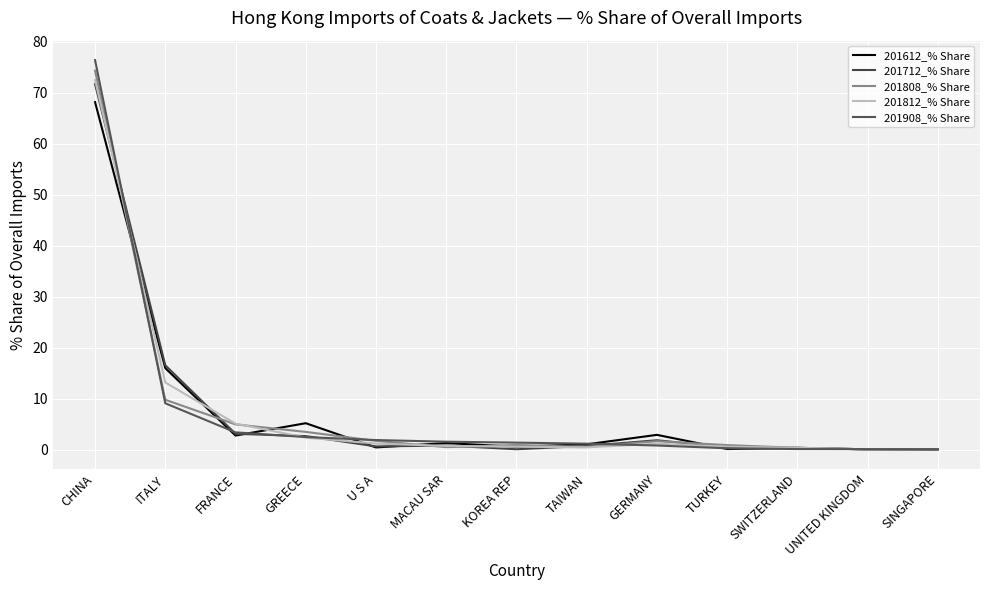

Reading left to right, transcribe all the data shown in this chart.

201612_% Share: CHINA=68.1	ITALY=16.0	FRANCE=2.8	GREECE=5.2	U S A=0.5	MACAU SAR=1.3	KOREA REP=0.6	TAIWAN=1.1	GERMANY=2.9	TURKEY=0.1	SWITZERLAND=0.4	UNITED KINGDOM=0.1	SINGAPORE=0.1
201712_% Share: CHINA=71.7	ITALY=16.6	FRANCE=3.1	GREECE=2.7	U S A=0.7	MACAU SAR=0.8	KOREA REP=0.1	TAIWAN=0.7	GERMANY=1.9	TURKEY=0.4	SWITZERLAND=0.4	UNITED KINGDOM=0.1	SINGAPORE=0.1
201808_% Share: CHINA=74.3	ITALY=9.8	FRANCE=5.0	GREECE=3.5	U S A=1.7	MACAU SAR=0.5	KOREA REP=0.9	TAIWAN=0.5	GERMANY=1.7	TURKEY=0.9	SWITZERLAND=0.4	UNITED KINGDOM=0.1	SINGAPORE=0.1
201812_% Share: CHINA=72.5	ITALY=13.2	FRANCE=5.1	GREECE=2.4	U S A=1.2	MACAU SAR=0.7	KOREA REP=0.6	TAIWAN=0.5	GERMANY=1.2	TURKEY=0.6	SWITZERLAND=0.4	UNITED KINGDOM=0.1	SINGAPORE=0.1
201908_% Share: CHINA=76.4	ITALY=9.1	FRANCE=3.4	GREECE=2.5	U S A=1.9	MACAU SAR=1.6	KOREA REP=1.4	TAIWAN=1.2	GERMANY=0.8	TURKEY=0.3	SWITZERLAND=0.1	UNITED KINGDOM=0.1	SINGAPORE=0.1